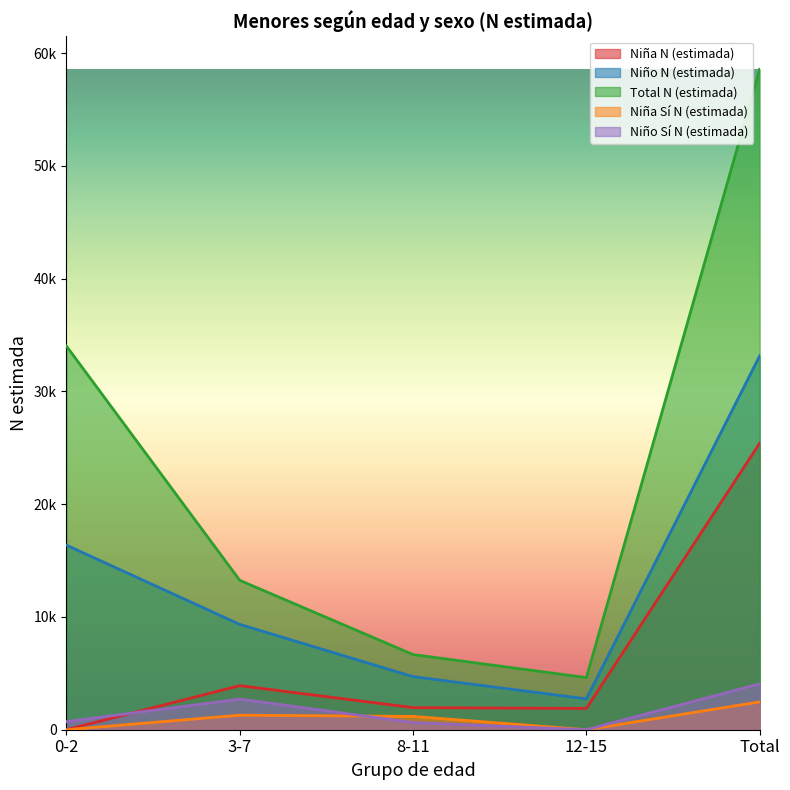

What position from the right is Total?

1